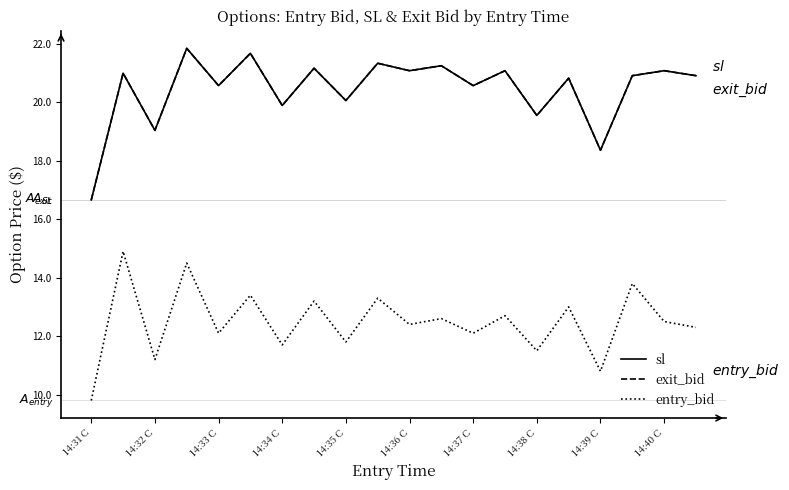

Does the chart have visible grid lines?

No